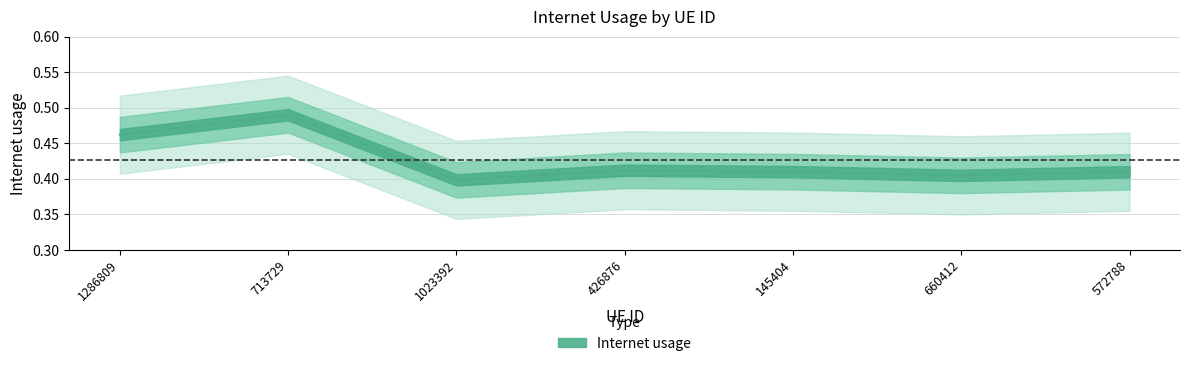

Reading left to right, extract all data points from this chart.

0.5	0.5	0.4	0.4	0.4	0.4	0.4